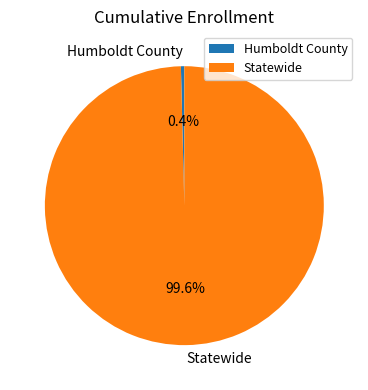

Which has a higher value, Statewide or Humboldt County?

Statewide